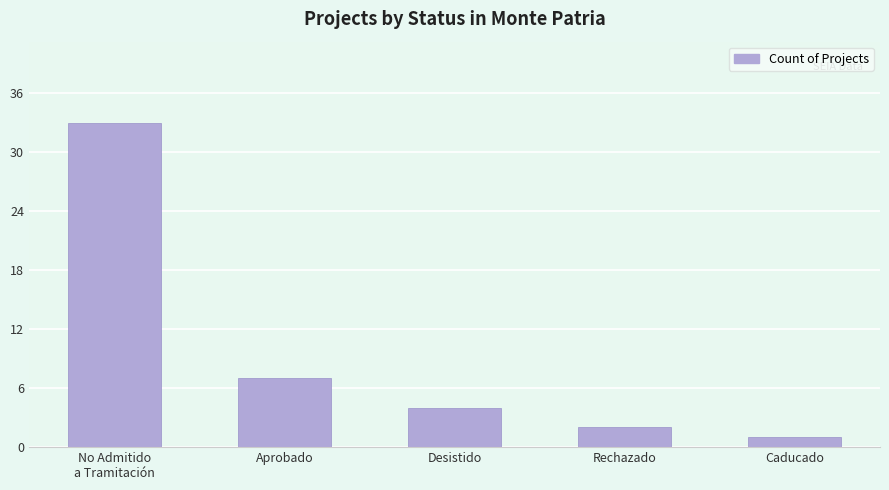

Reading left to right, extract all data points from this chart.

33	7	4	2	1